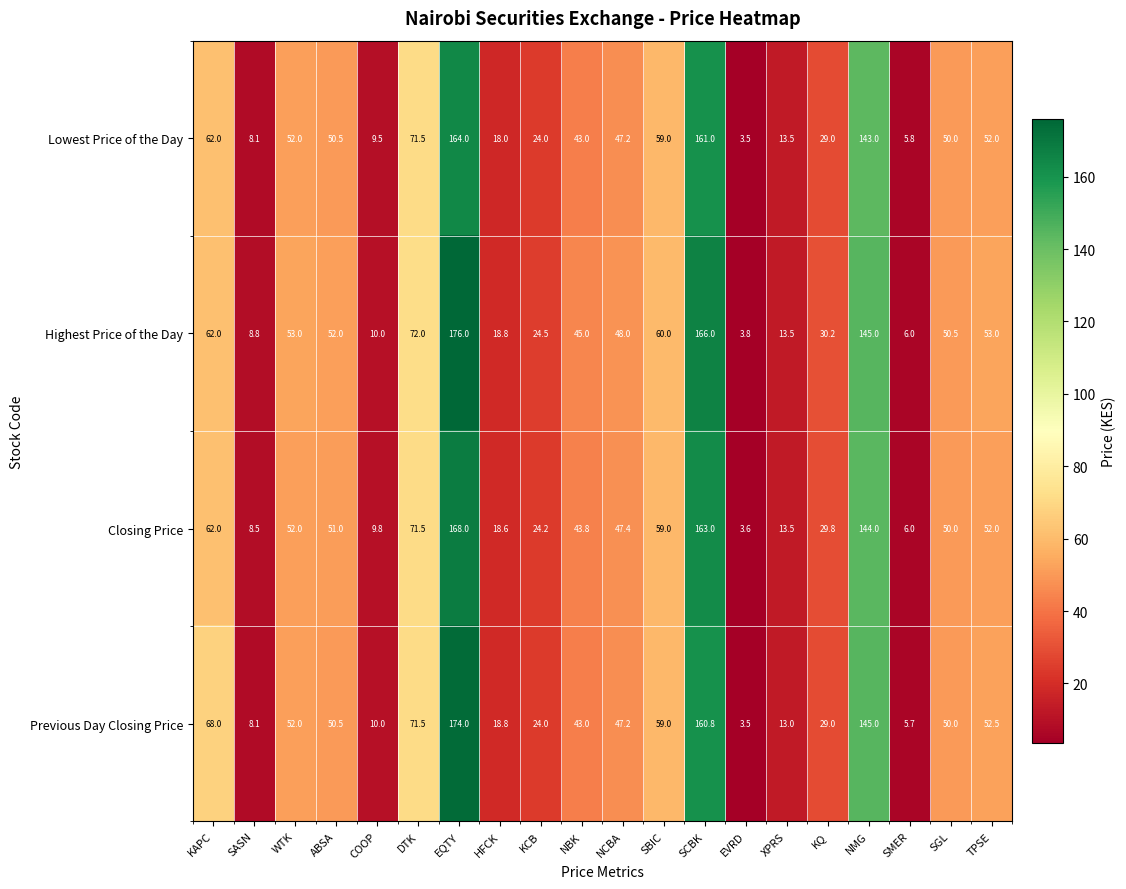

Rank the series by their maximum value, from lowest to highest.

Lowest Price of the Day, Closing Price, Previous Day Closing Price, Highest Price of the Day